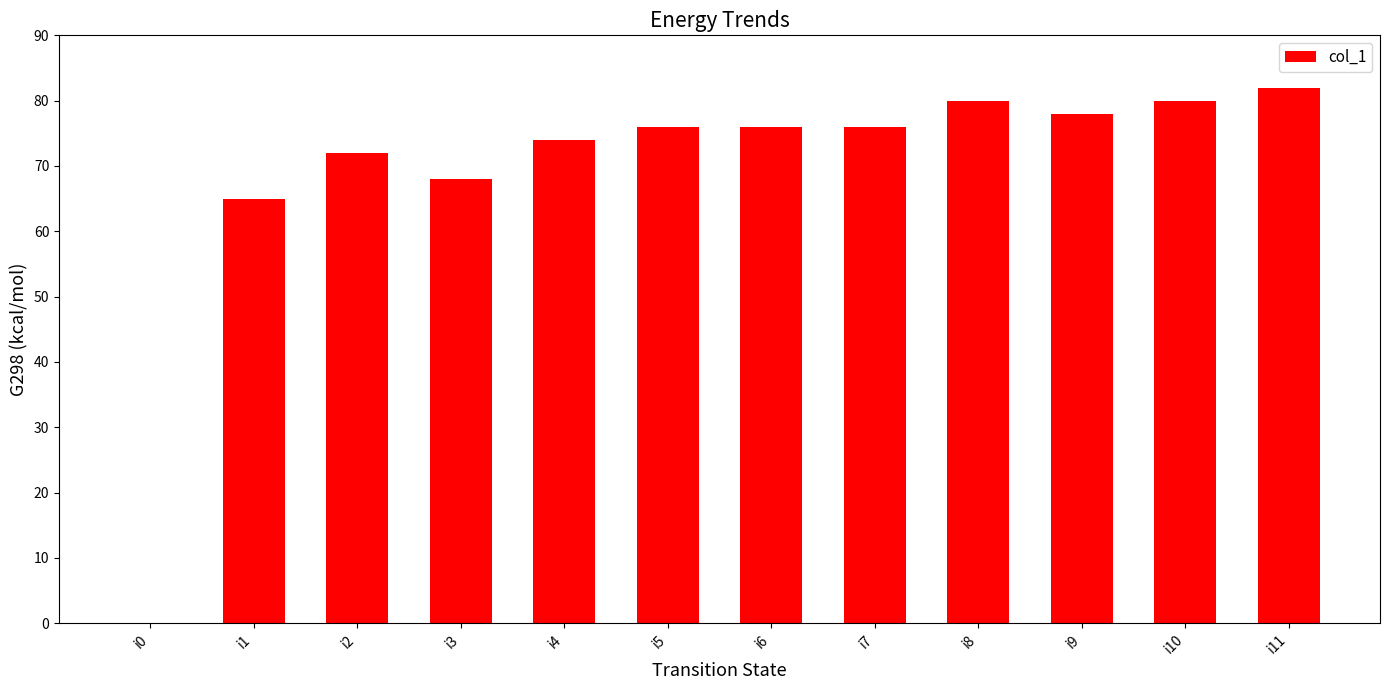

Which has a higher value, i0 or i3?

i3